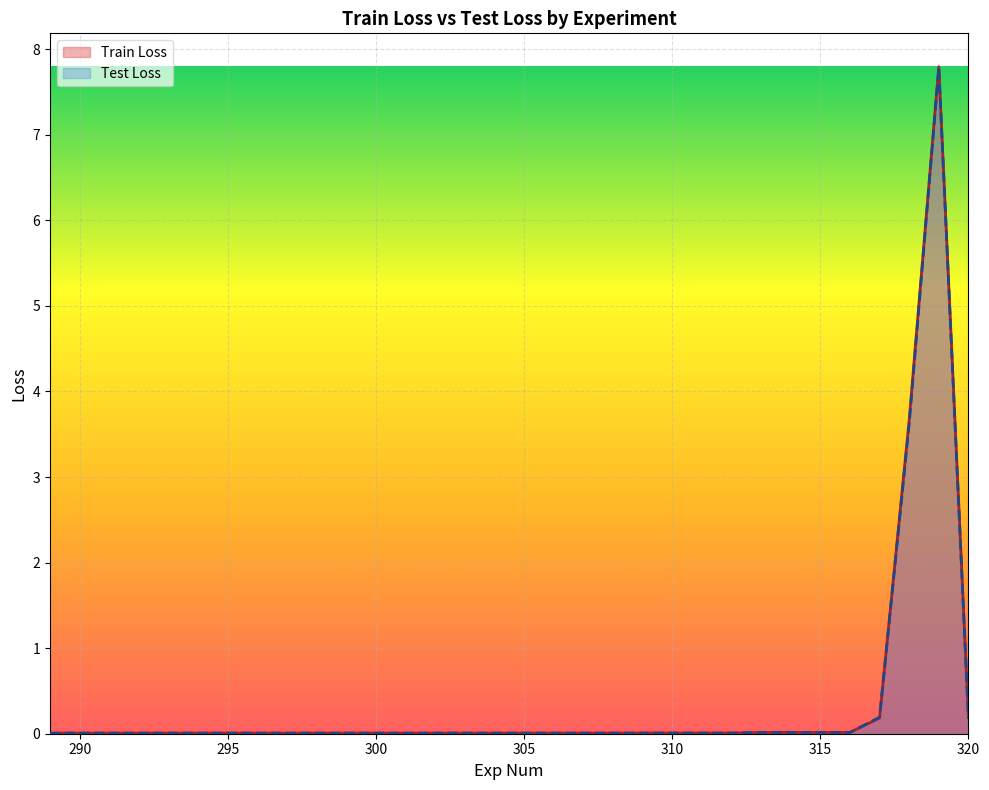

Between 299 and 320, which series saw the biggest shift?

Train Loss